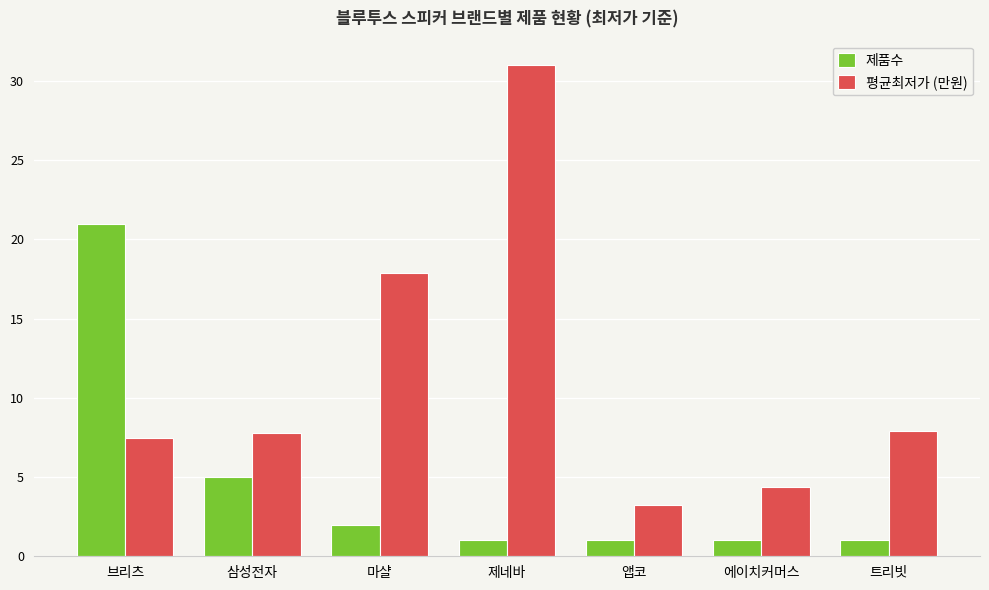

Rank the series at 삼성전자 from highest to lowest value.

평균최저가 (만원), 제품수